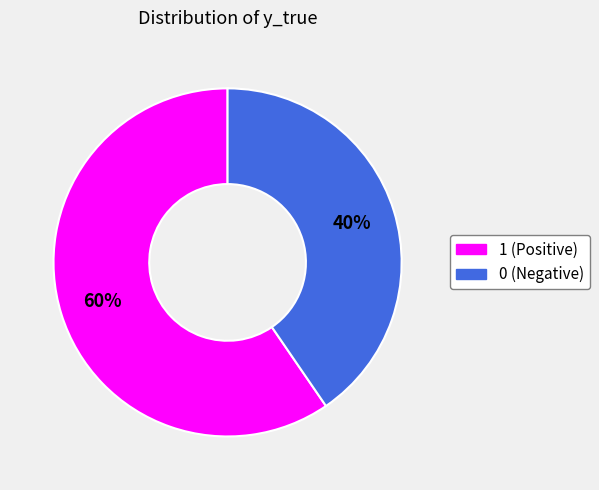

Count the number of slices in the pie.

2